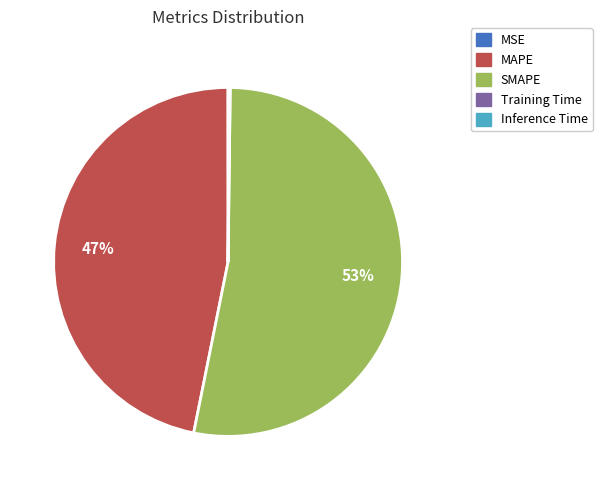

Which slice is the largest?

SMAPE